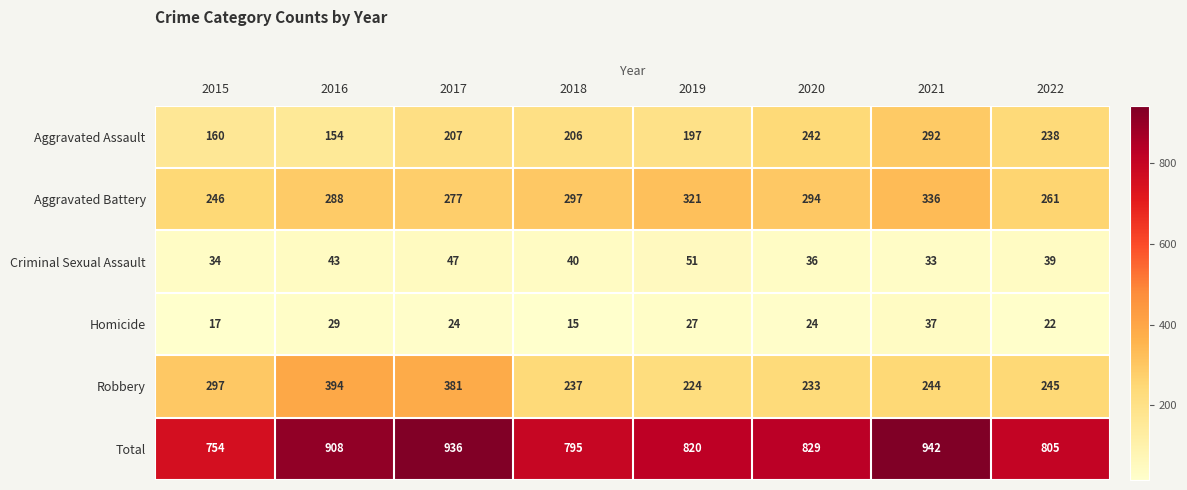

Where does the Total series first go above 829?

2016